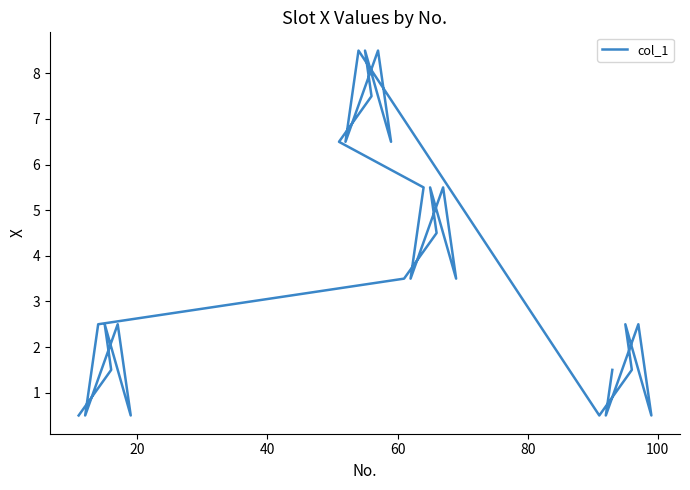

Is it true that the value at 23 is 13.8?

False